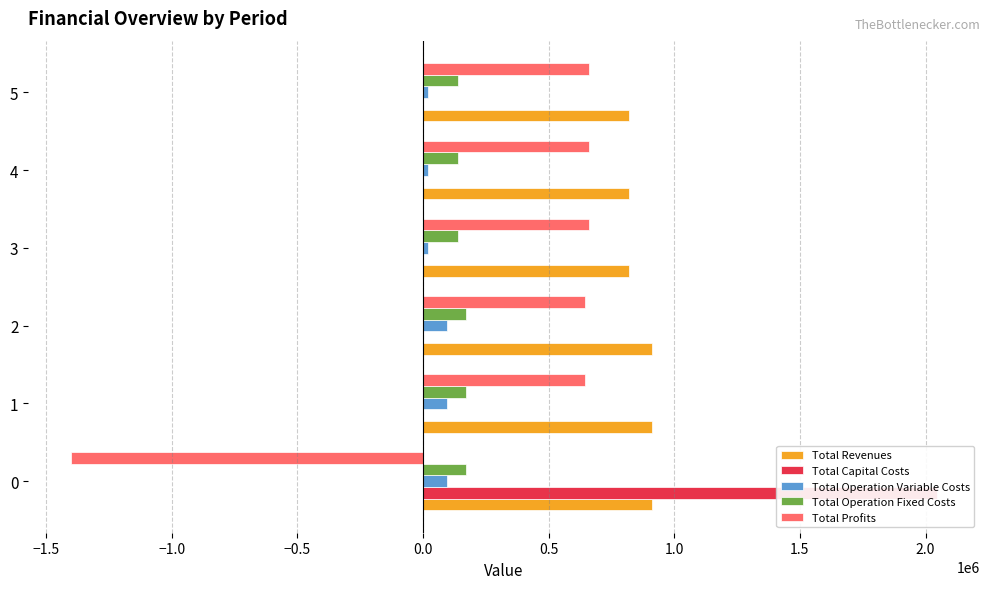

True or false: Total Operation Variable Costs has a value of 7644.2 at 5.

False